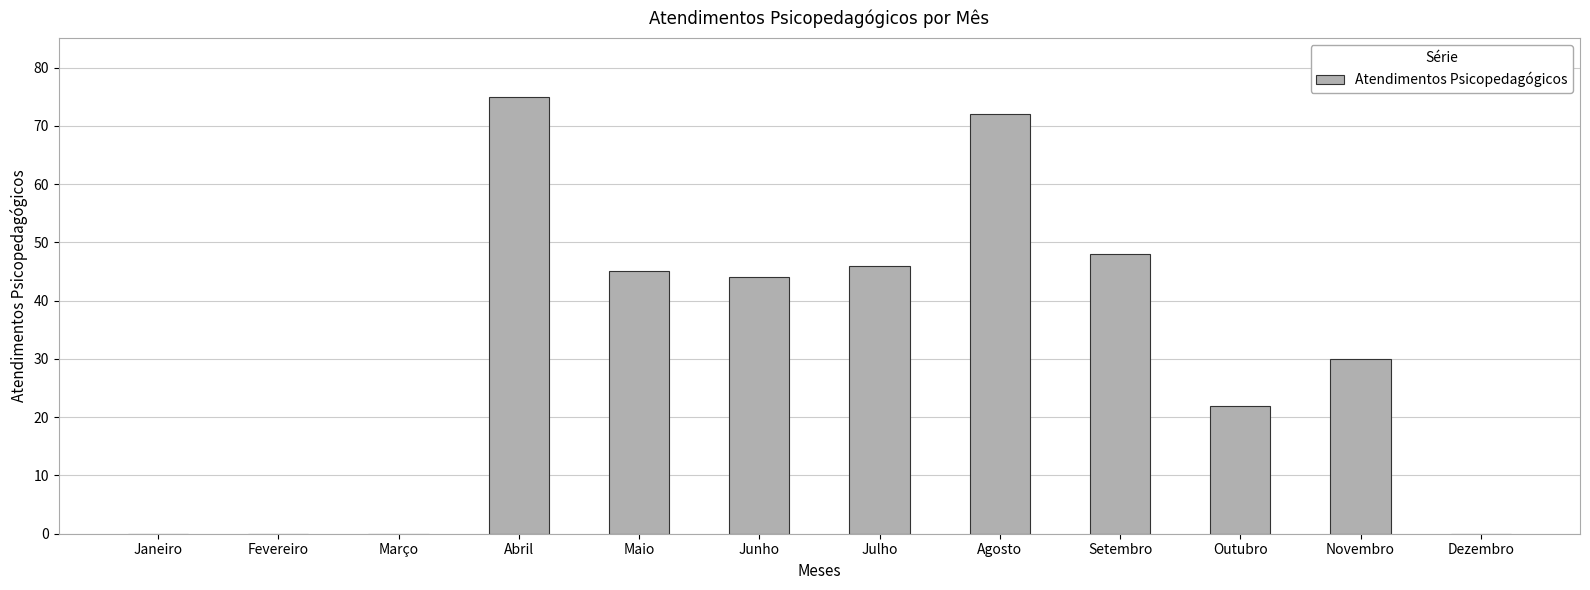

Between Agosto and Junho, which is larger?

Agosto